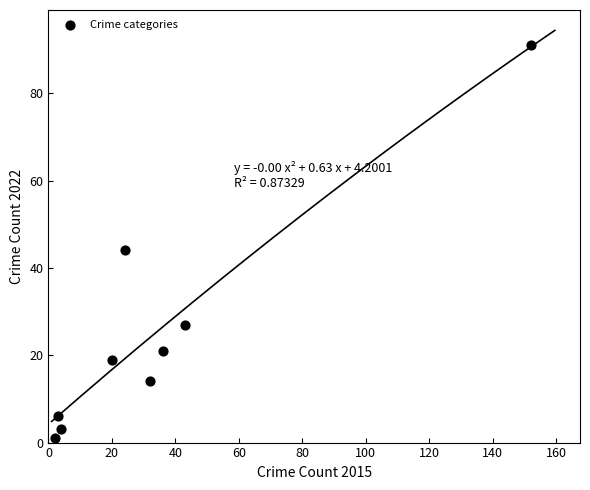

What Y value in the scatter plot is closest to 46?

44